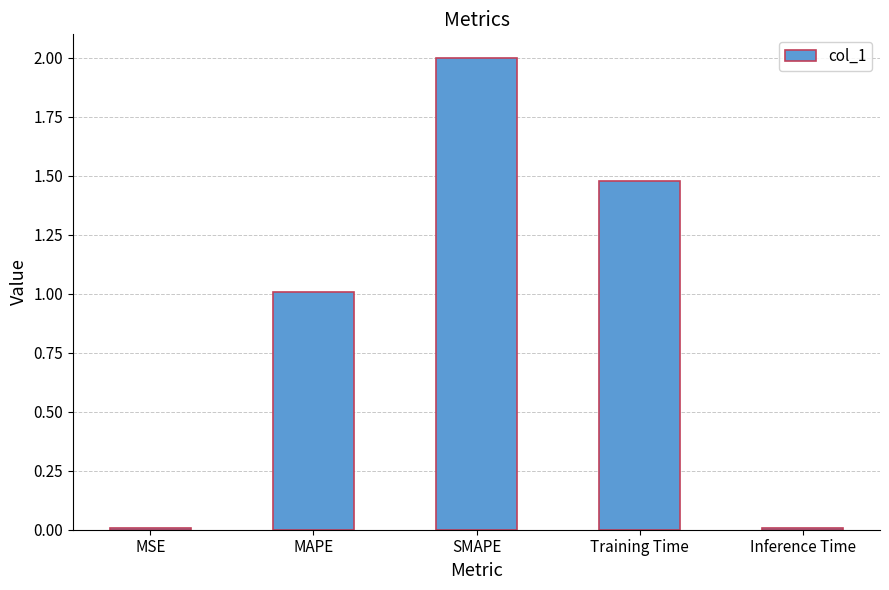

How many bars are there in total?

5